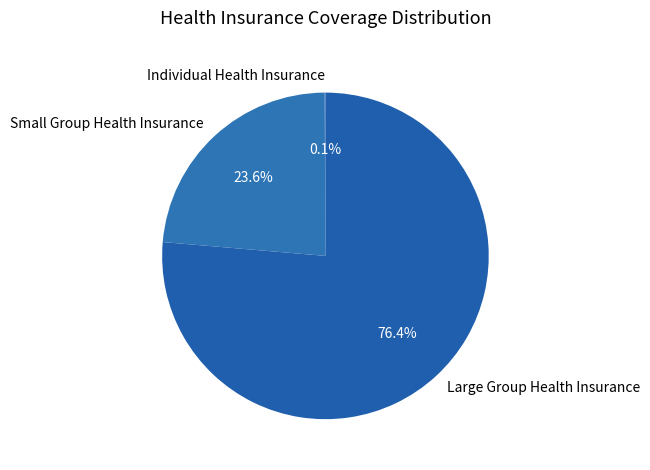

What is the total percentage of Large Group Health Insurance and Small Group Health Insurance?

99.9%